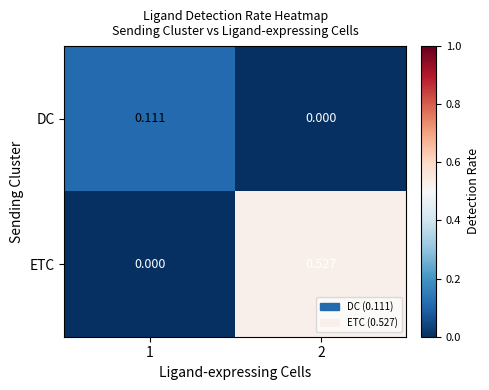

Between 1 and 2, which series saw the biggest shift?

ETC